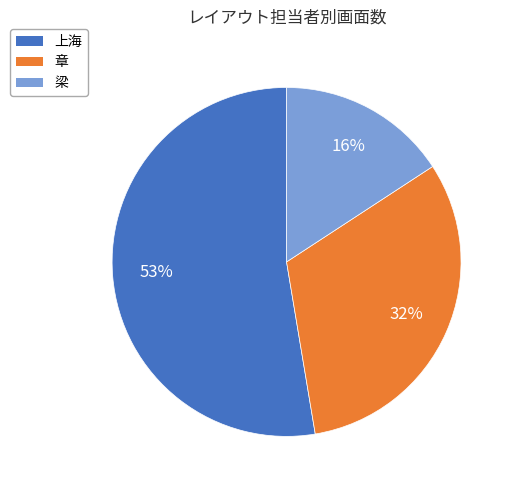

To the nearest percent, what is the average slice percentage?

33%